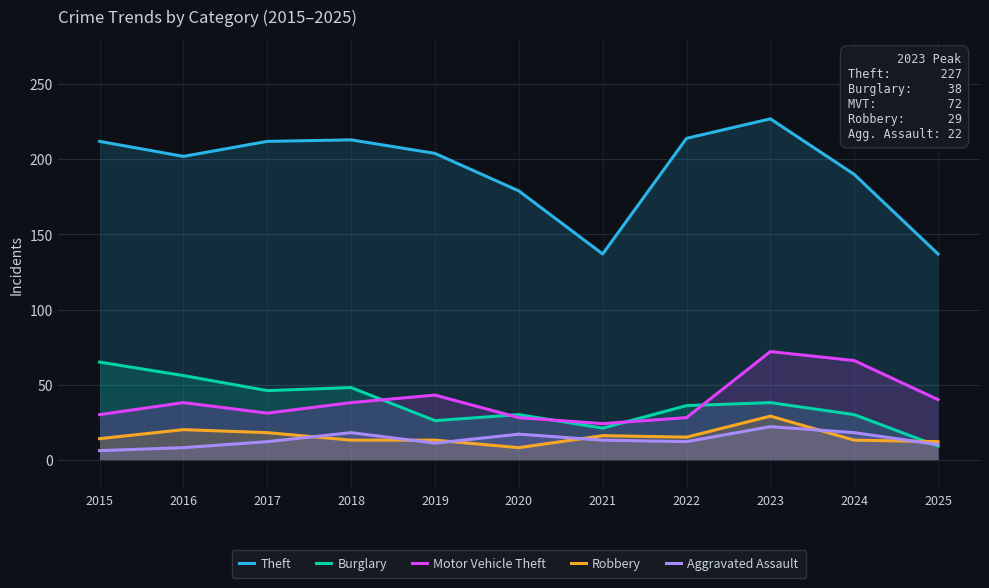

At which label does Theft first exceed 204?

2015